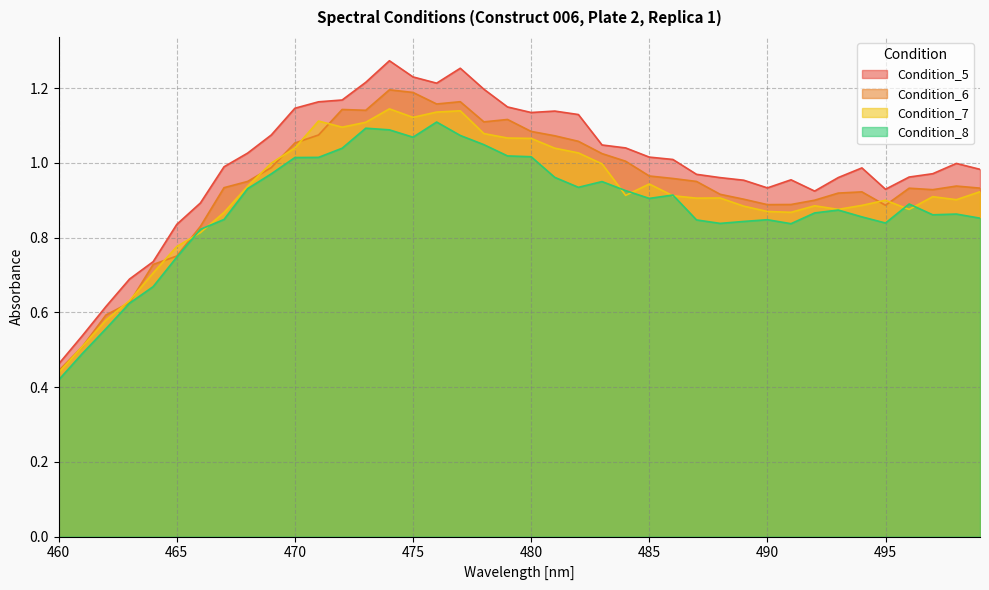

True or false: Condition_5 and Condition_7 intersect in this chart.

False